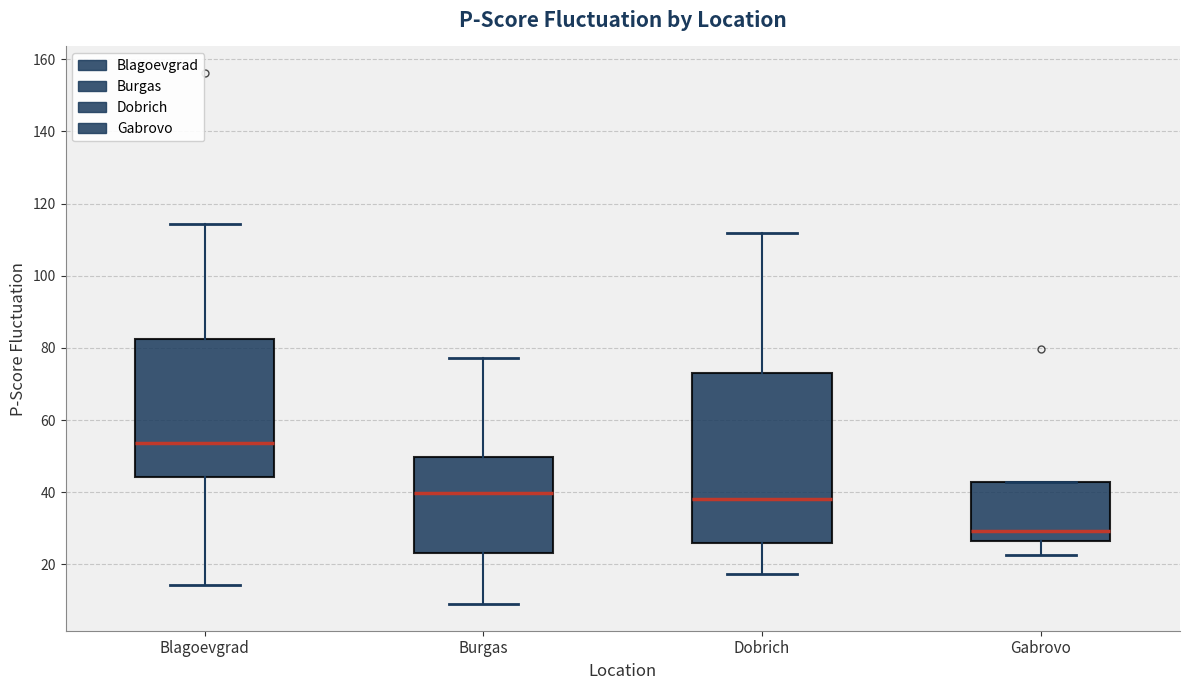

Which box has the highest median line?

Blagoevgrad